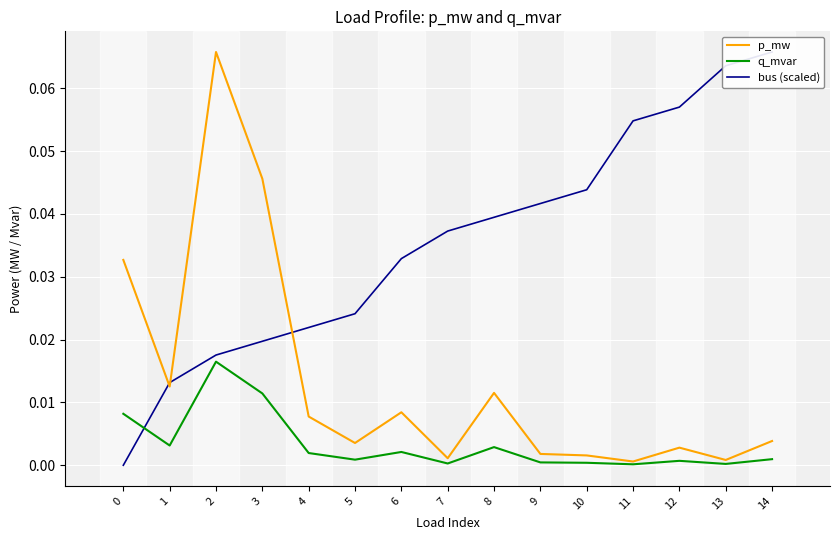

Reading left to right, list all the values displayed in this chart.

p_mw: 0.0	0.0	0.1	0.0	0.0	0.0	0.0	0.0	0.0	0.0	0.0	0.0	0.0	0.0	0.0
q_mvar: 0.0	0.0	0.0	0.0	0.0	0.0	0.0	0.0	0.0	0.0	0.0	0.0	0.0	0.0	0.0
bus (scaled): 0.0	0.0	0.0	0.0	0.0	0.0	0.0	0.0	0.0	0.0	0.0	0.1	0.1	0.1	0.1